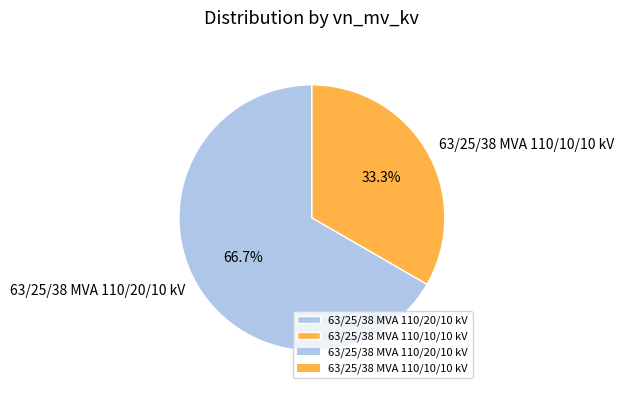

True or false: 63/25/38 MVA 110/20/10 kV accounts for 67% of the total.

True